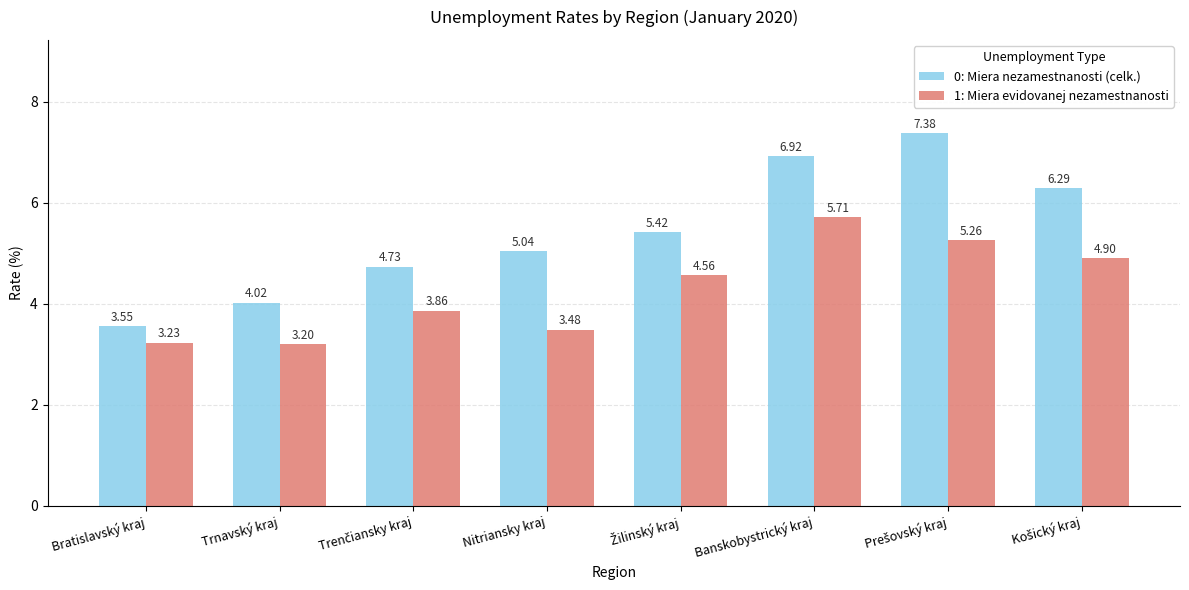

What is the lowest value of the 1: Miera evidovanej nezamestnanosti series?

3.2